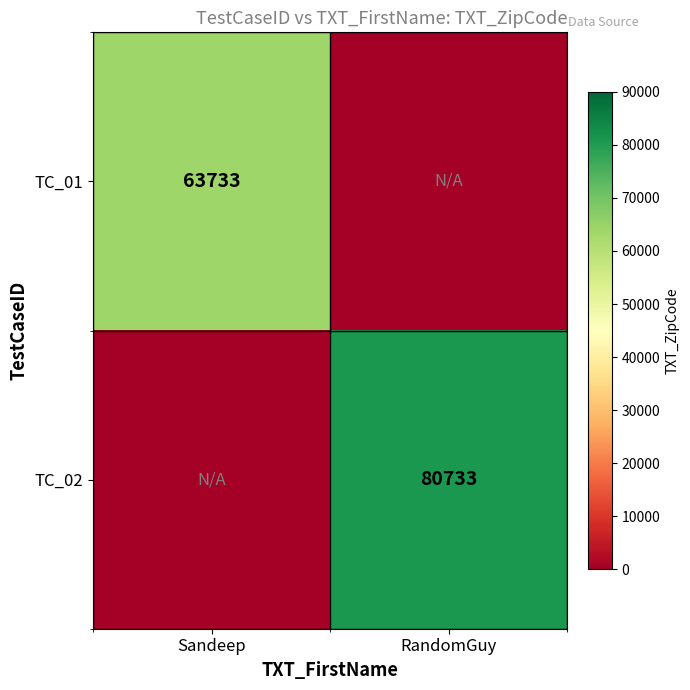

At which category is the sum across all series the highest?

RandomGuy